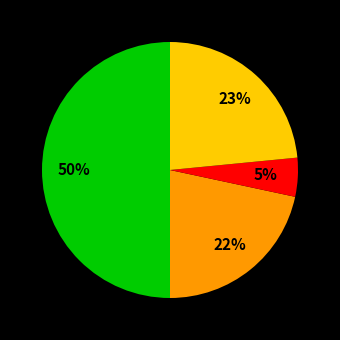

To the nearest percent, what is the average slice percentage?

25%